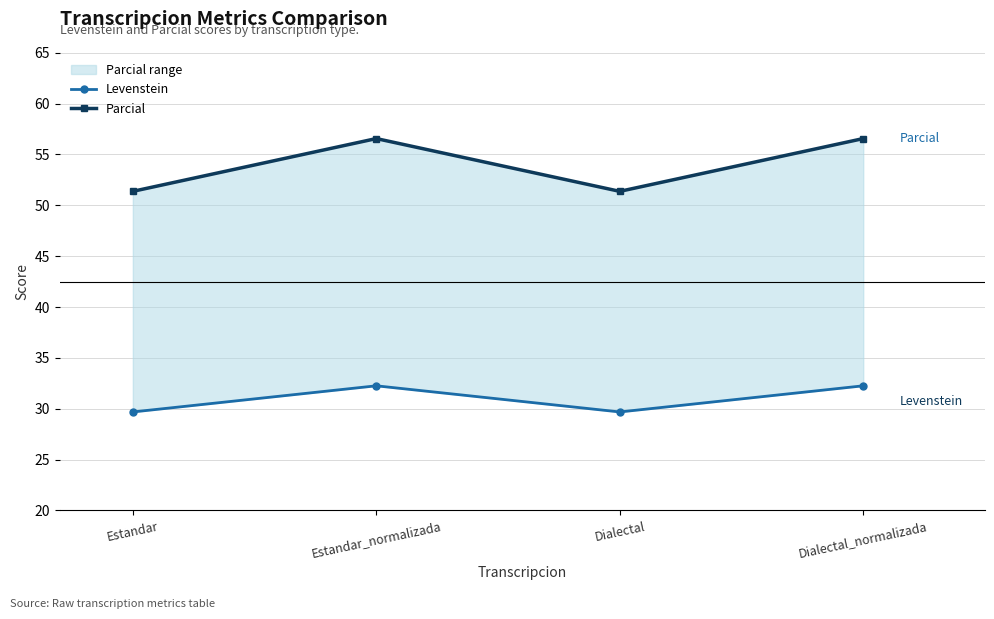

Where does the Levenstein series first go above 32?

Estandar_normalizada